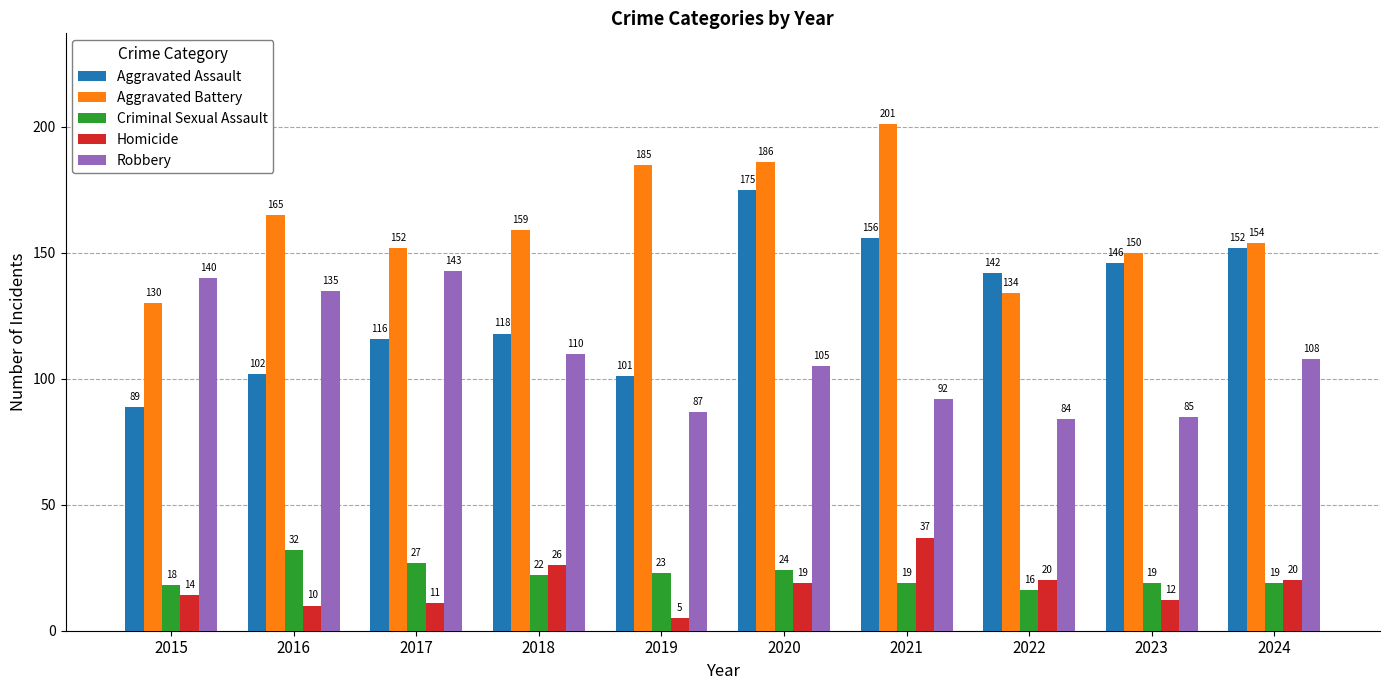

List the labels in order of Aggravated Battery value, smallest first.

2015, 2022, 2023, 2017, 2024, 2018, 2016, 2019, 2020, 2021